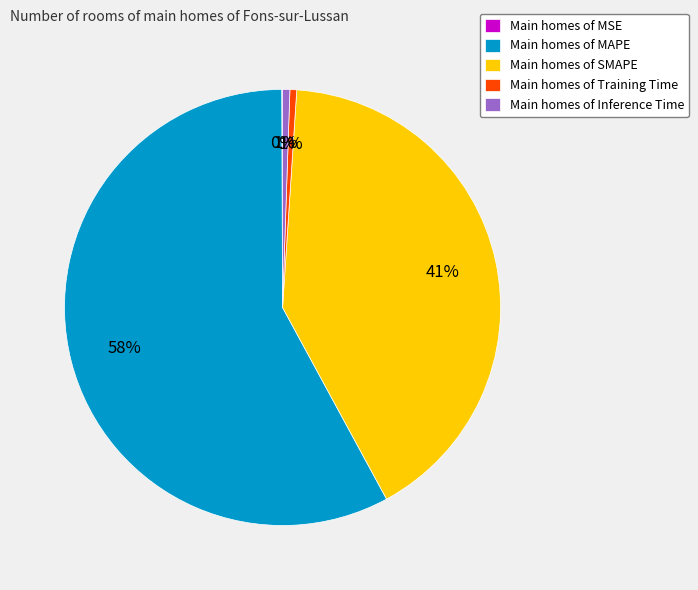

To the nearest percent, what percentage of the pie is Main homes of Training Time?

1%